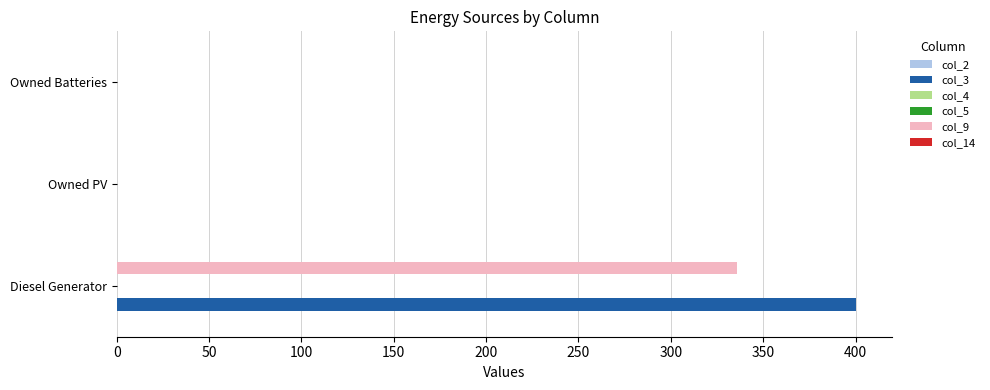

Reading right to left, list all the values displayed in this chart.

col_2: 0.1	0.1	0.1
col_3: 0.0	0.0	400.0
col_4: 0.1	0.1	0.1
col_5: 0.1	0.1	0.1
col_9: 0.0	0.0	336.0
col_14: 0.1	0.1	0.1